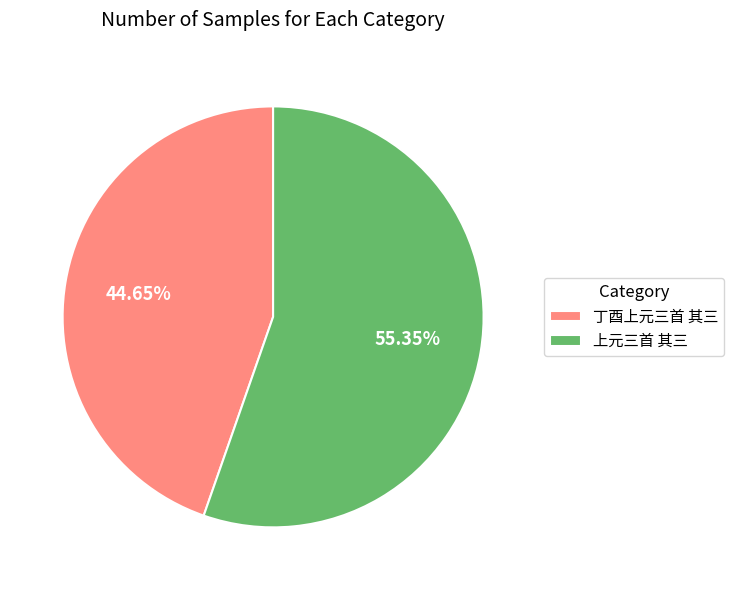

To the nearest percent, what is the average slice percentage?

50%